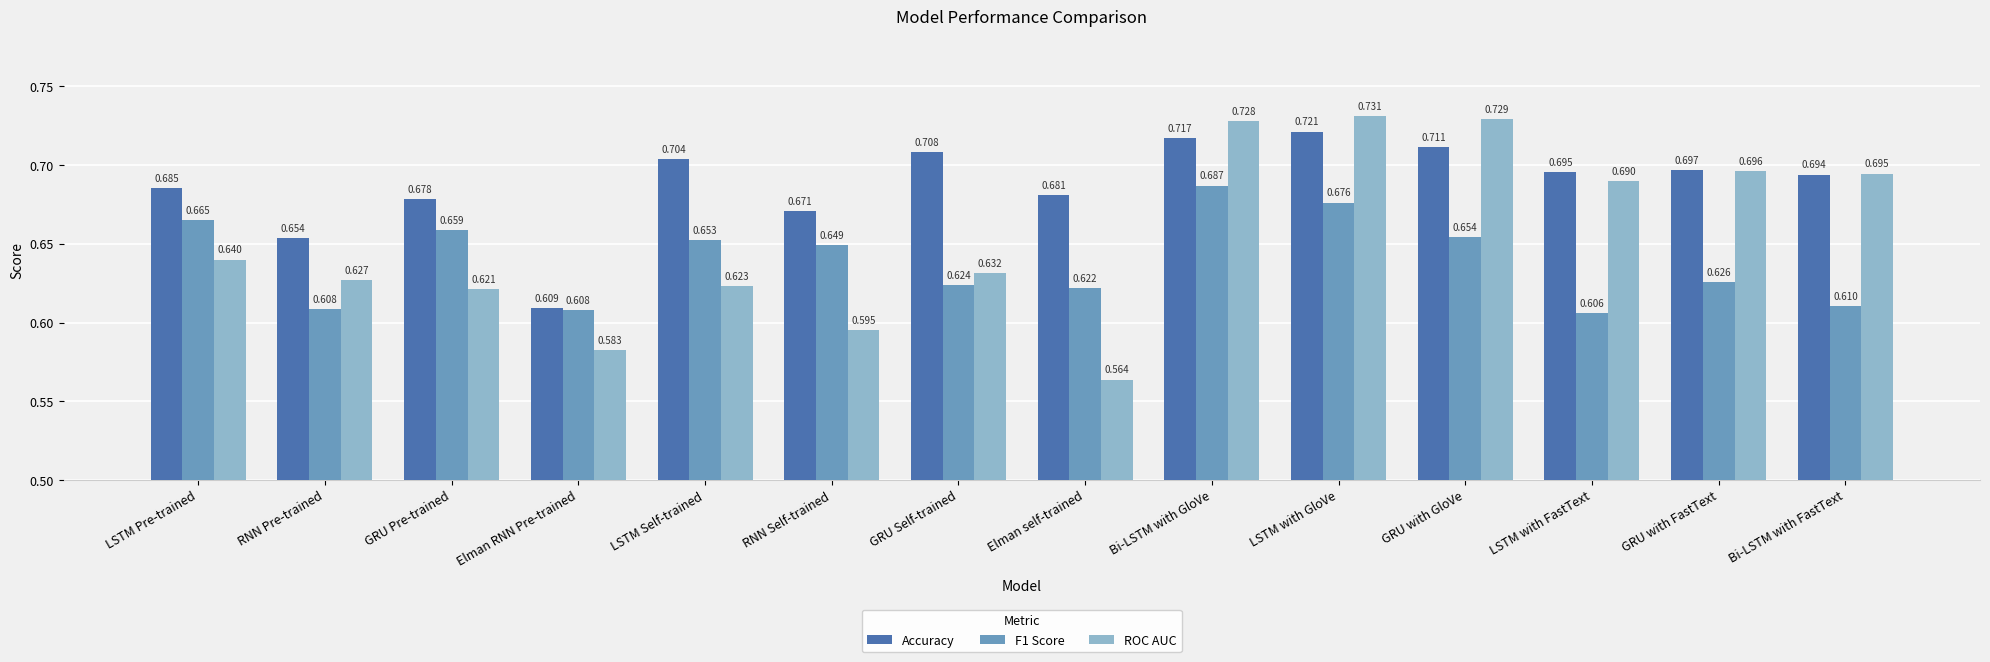

Rank the series by their maximum value, from lowest to highest.

F1 Score, Accuracy, ROC AUC